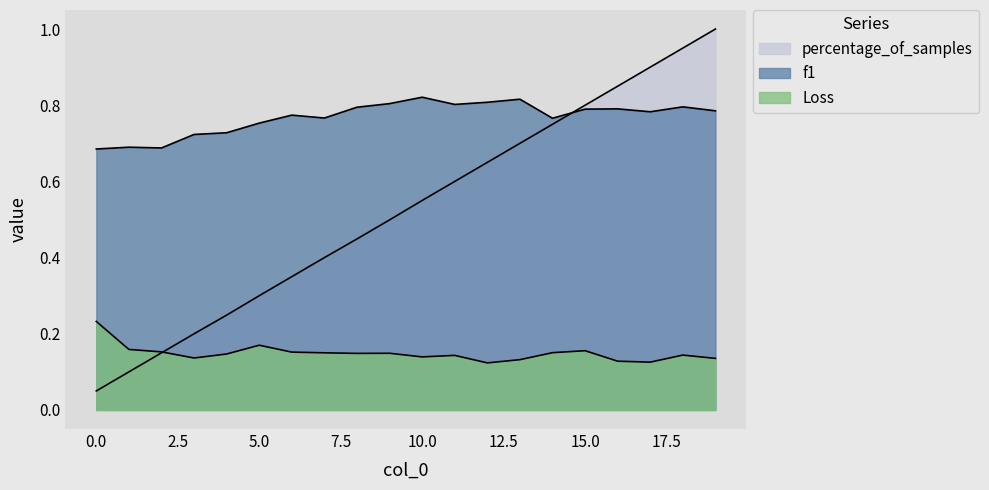

At which category is the sum across all series the highest?

19